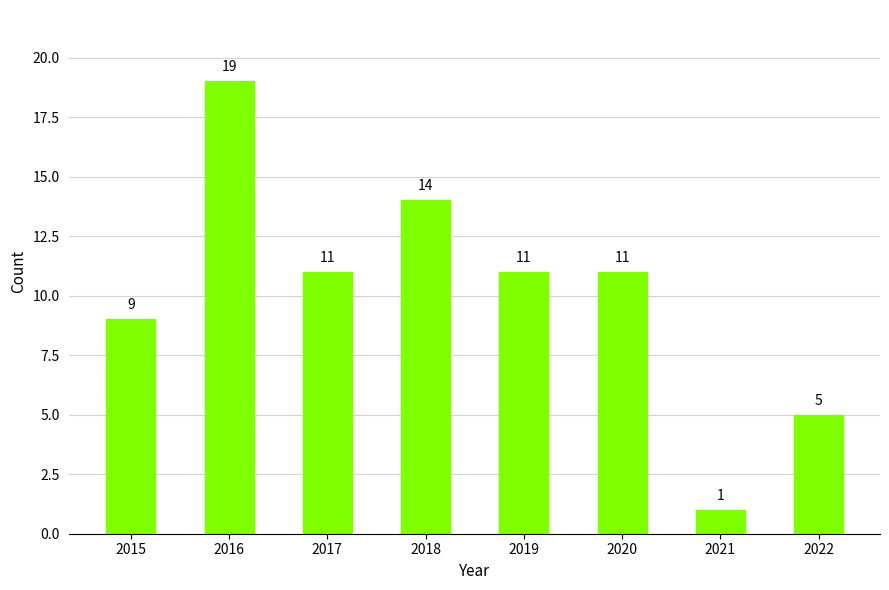

How many categories are shown in the chart?

8